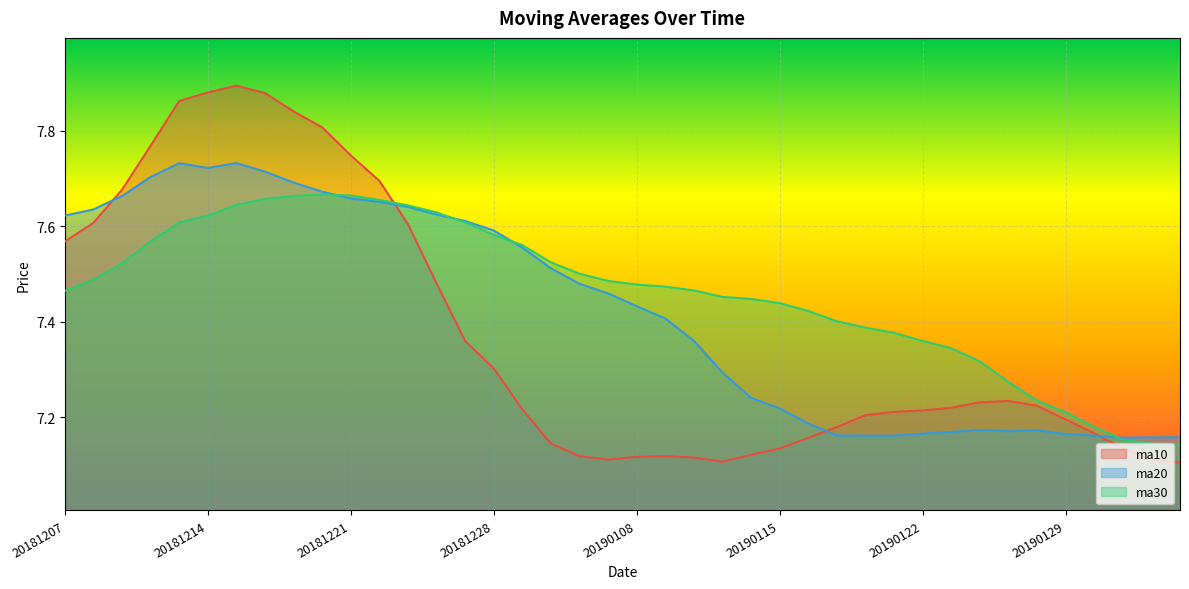

What is the sum of the ma20 values at 20190129 and 20181224?

14.8